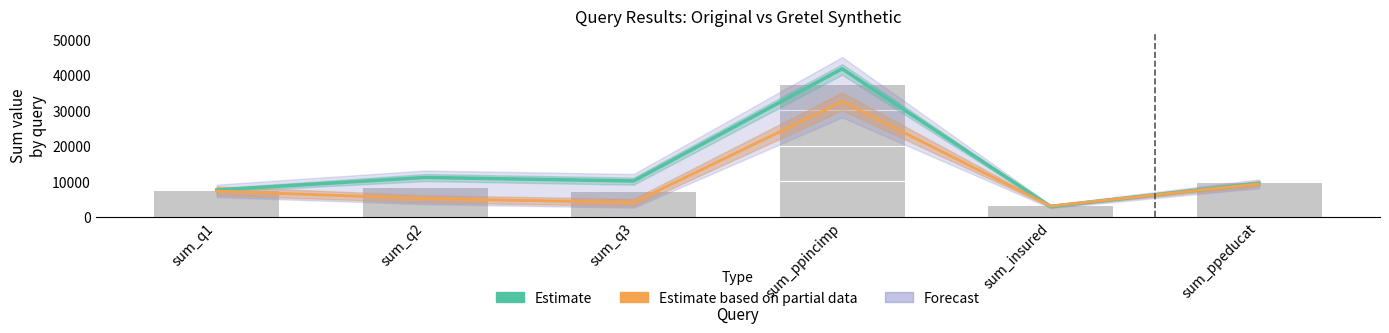

At which label is Estimate based on partial data closest to 17688?

sum_ppeducat